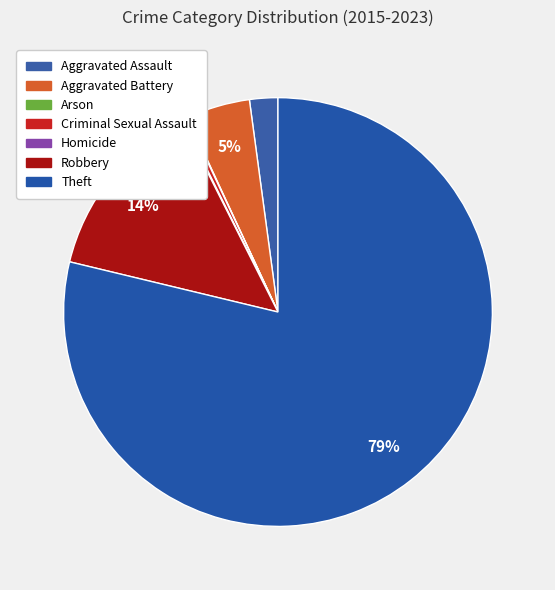

To the nearest percent, what is the difference between the Aggravated Assault and Robbery slice percentages?

13%